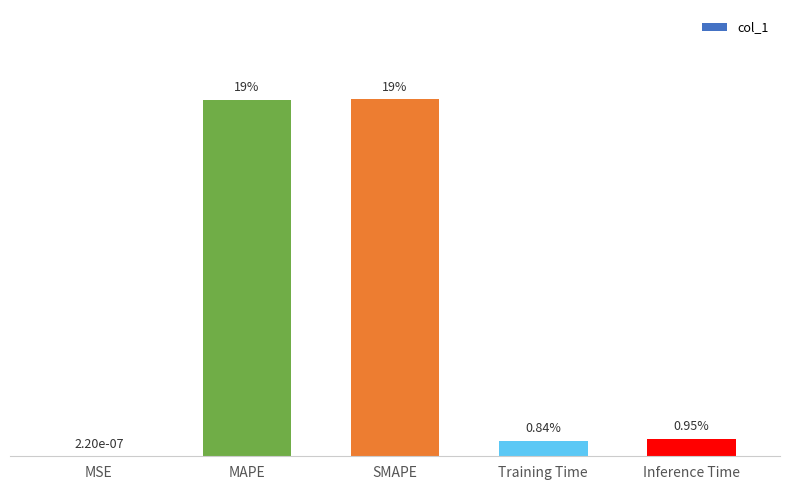

Are the bars horizontal?

No